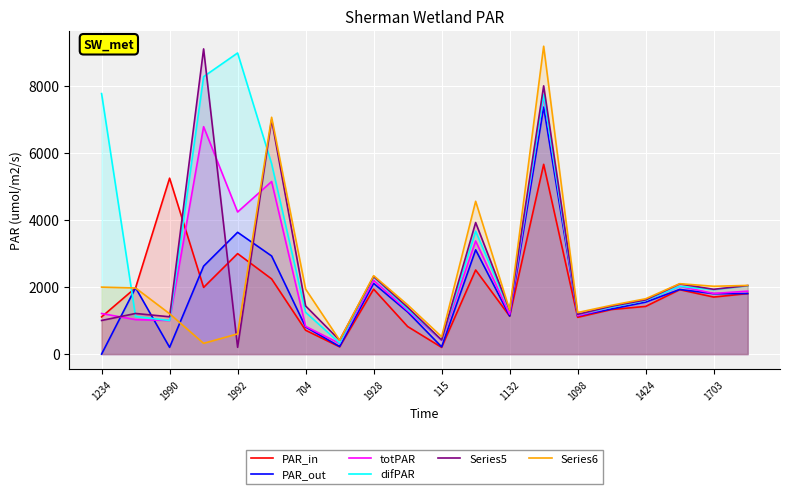

What is the maximum value for difPAR?

8989